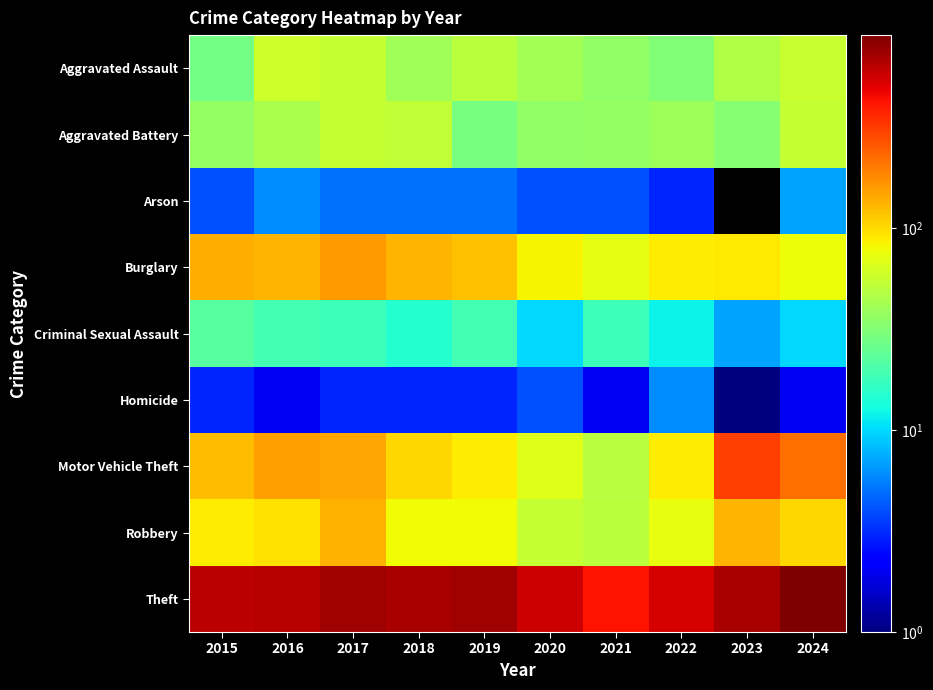

How many distinct data groups are displayed?

9